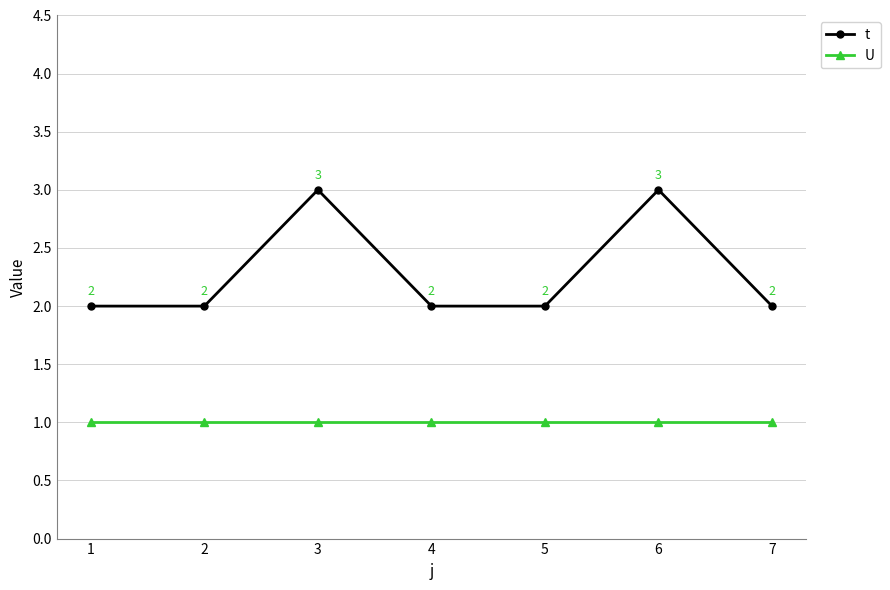

Which series has the largest total across all categories?

t